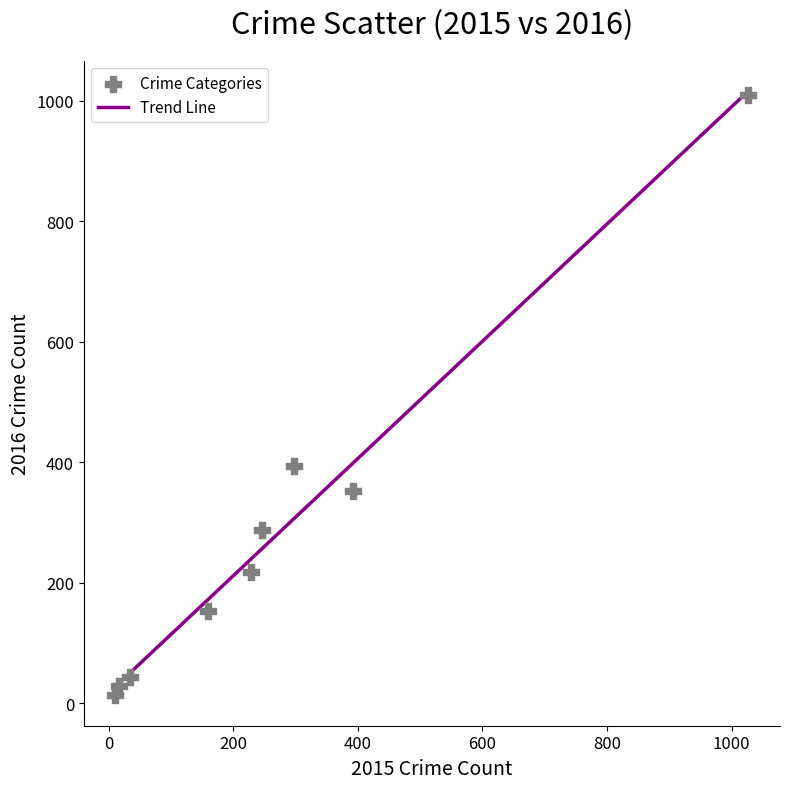

What Y value in the scatter plot is closest to 511?

394